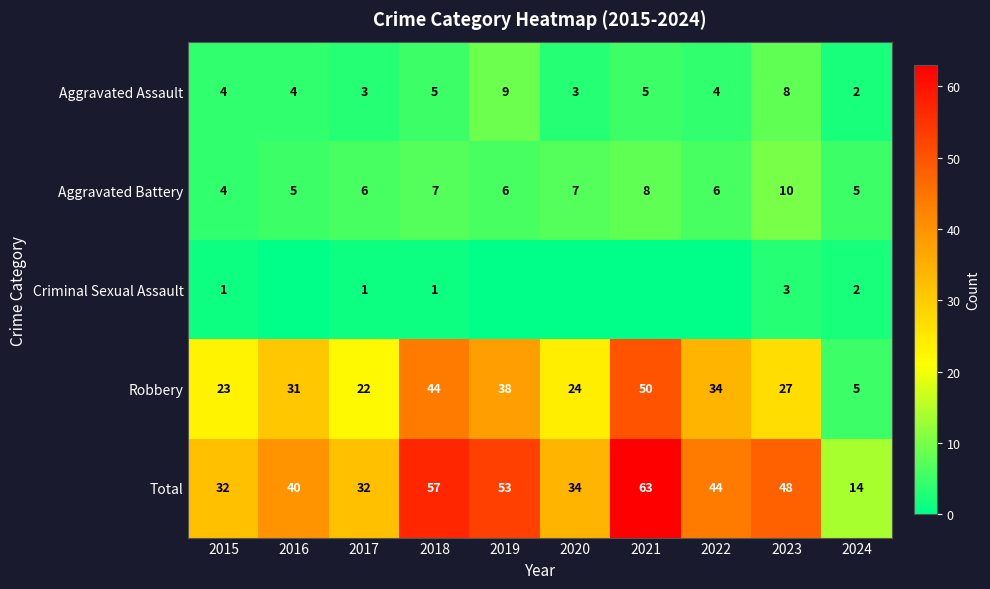

What is the total value across all series at 2018?

114